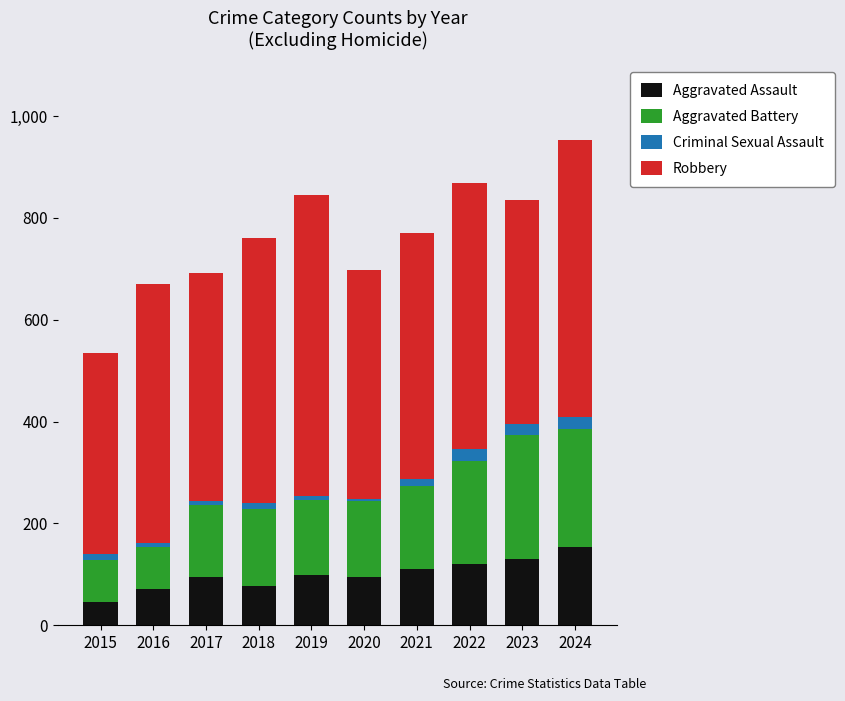

Which category has the highest value in the Aggravated Assault series?

2024